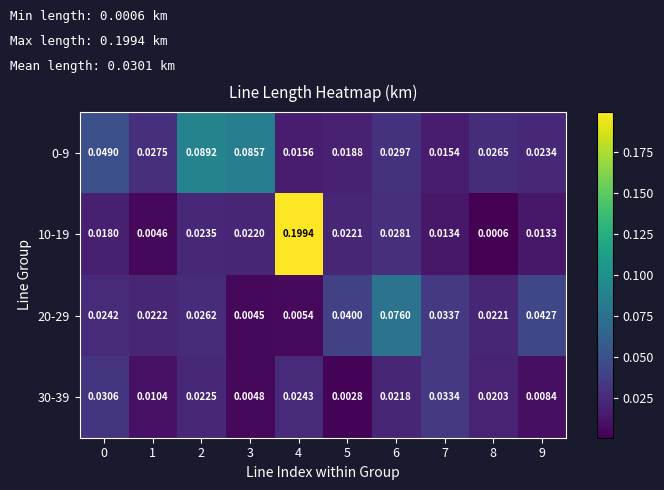

Which series has the widest spread of values?

10-19